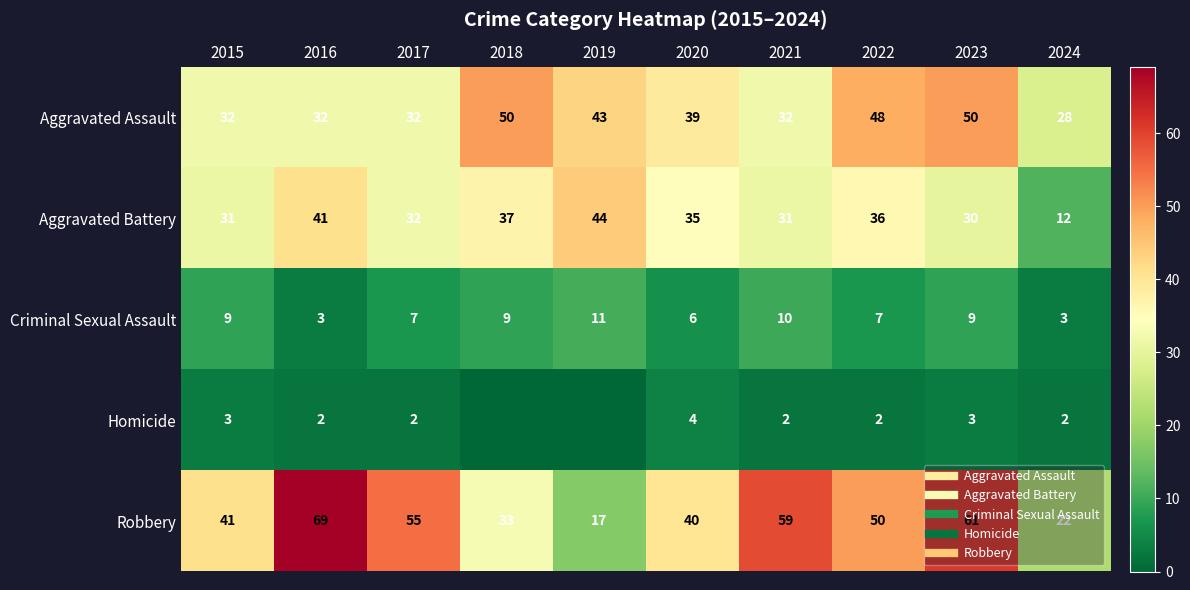

How many distinct data groups are displayed?

5